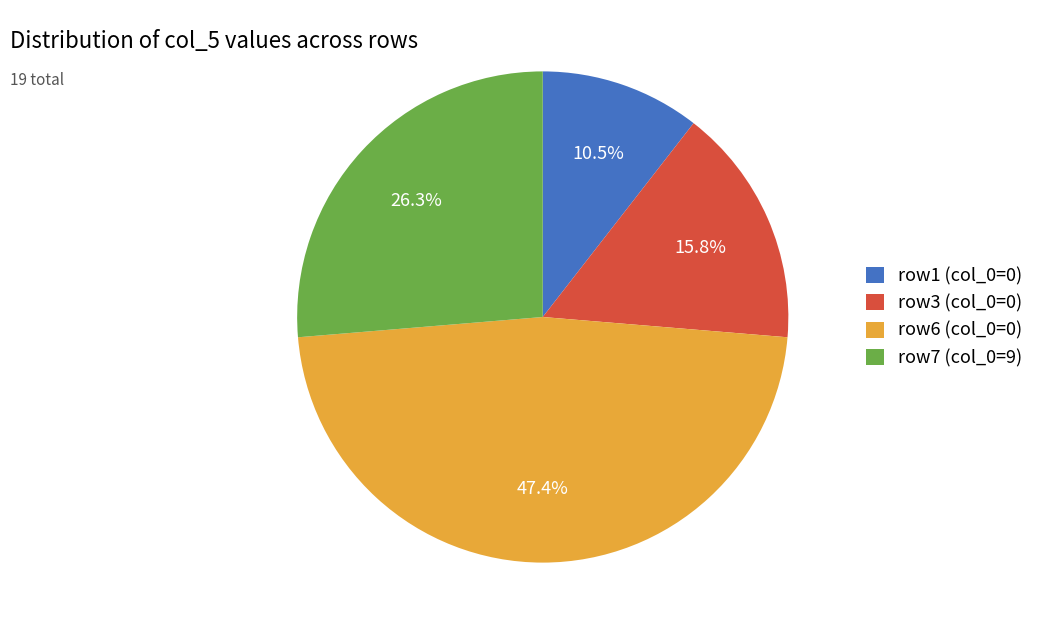

Is there any slice that represents more than half of the pie?

No